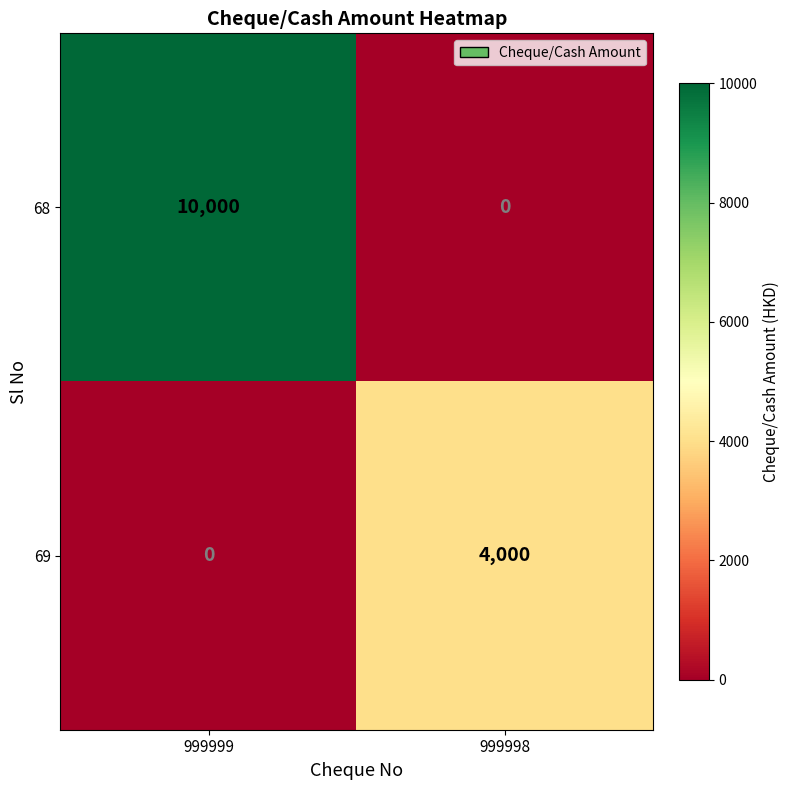

What is the average value of the 68 series?

5000